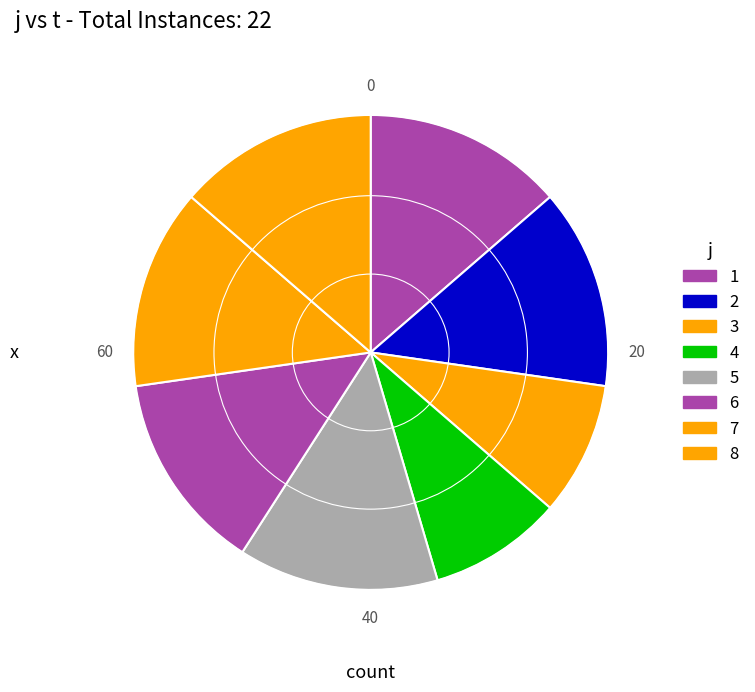

Is the sum of 4 and 8 greater than half?

No